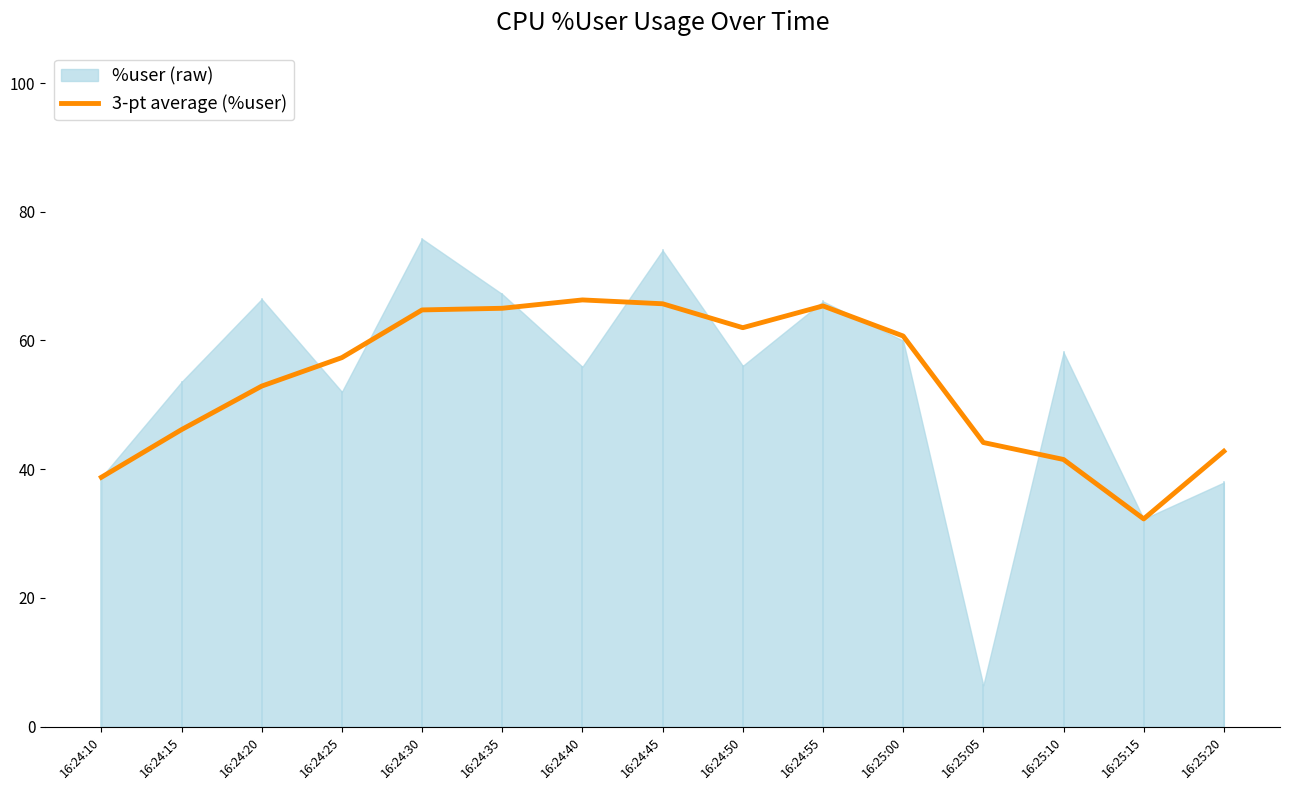

How many points are lower than both their immediate neighbors (excluding endpoints)?

2